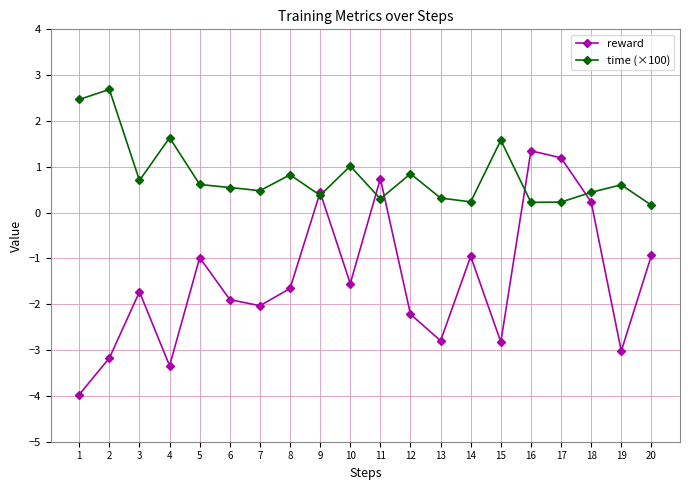

What is the spread (max minus min) of values at 19?

3.6